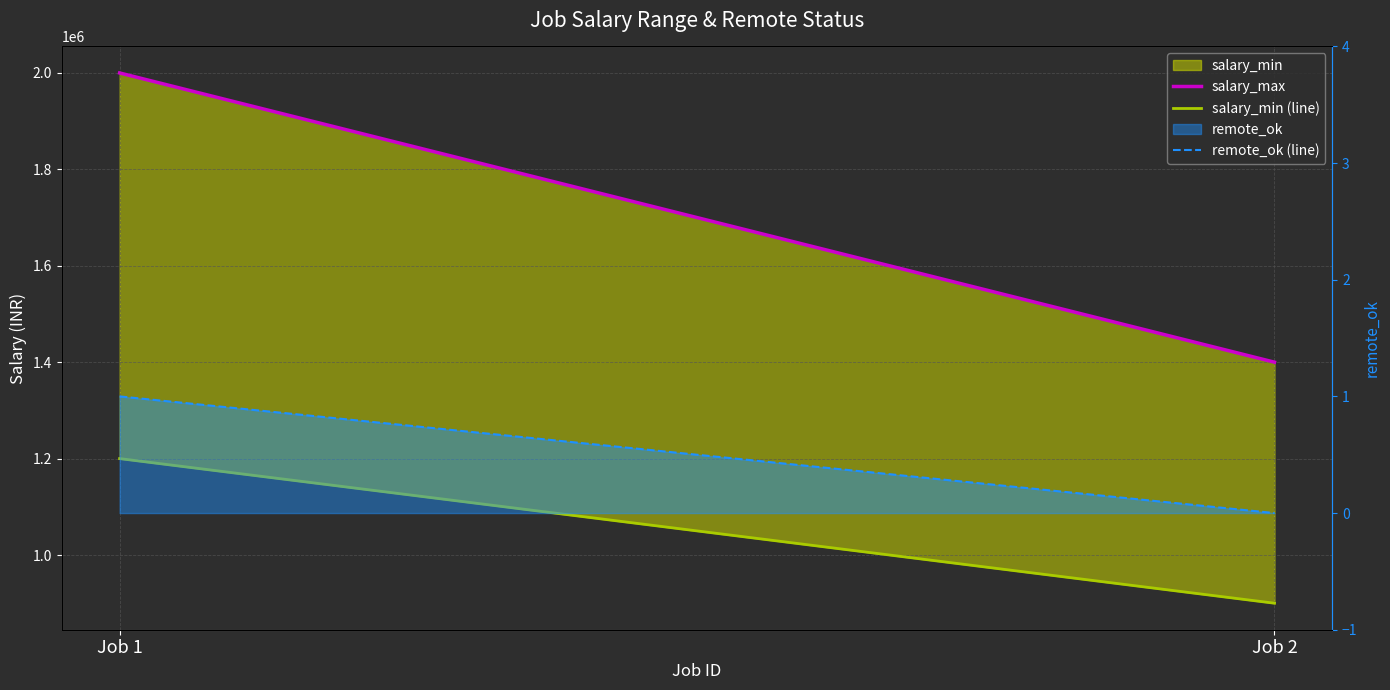

What is the difference between the maximum and minimum values in the salary_min (line) series?

300000